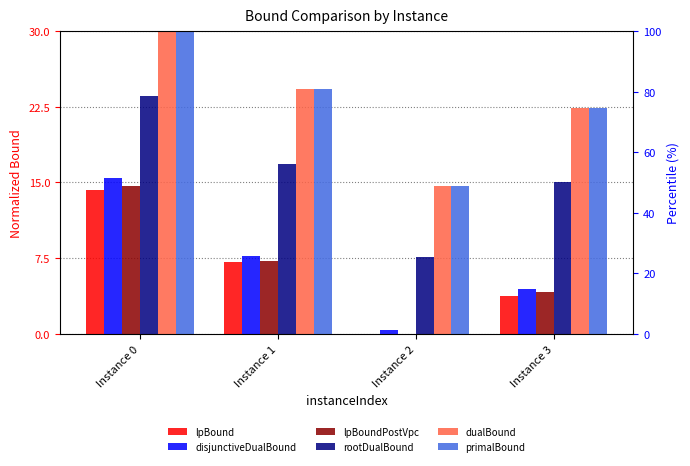

Reading left to right, transcribe all the data shown in this chart.

lpBound: 14.2	7.1	0.0	3.7
disjunctiveDualBound: 15.4	7.7	0.3	4.5
lpBoundPostVpc: 14.6	7.2	0.0	4.2
rootDualBound: 23.6	16.8	7.6	15.0
dualBound: 30.0	24.3	14.7	22.3
primalBound: 30.0	24.3	14.7	22.3